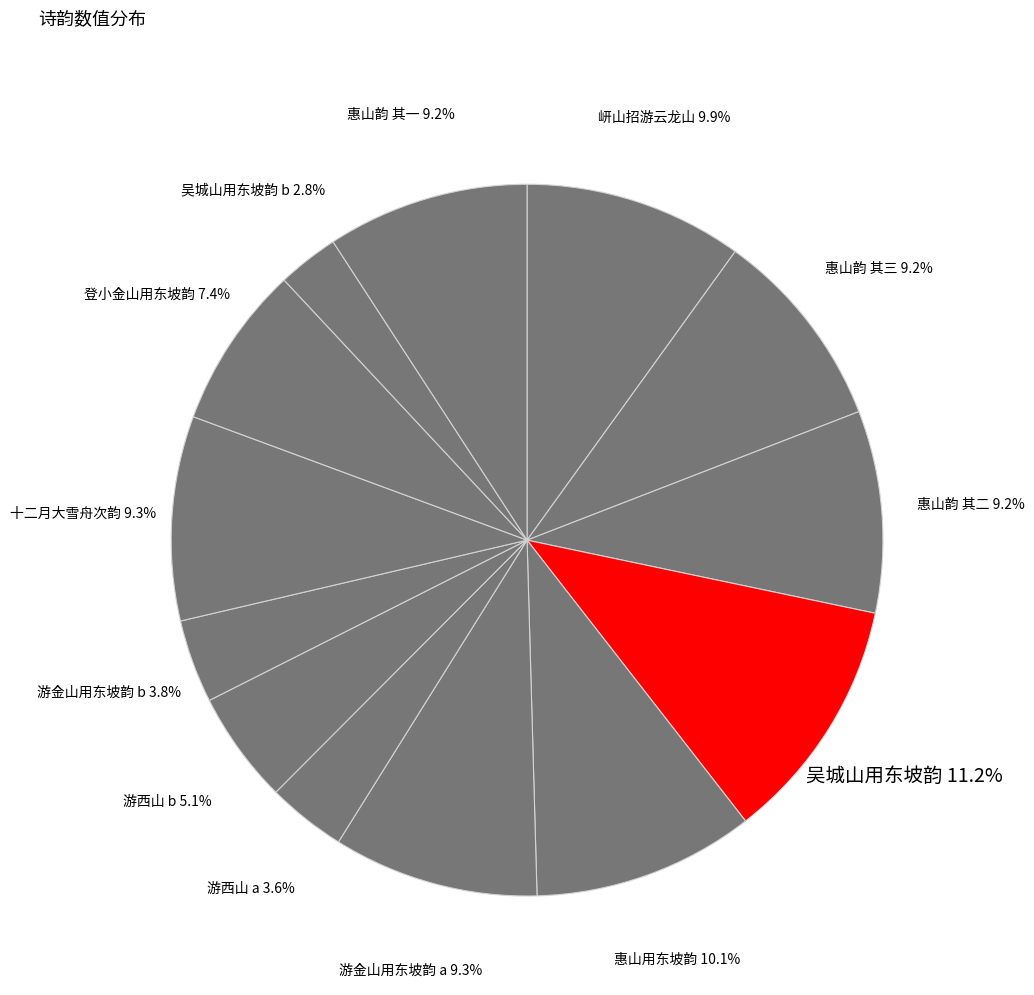

Which has a higher value, 游西山 a or 游西山 b?

游西山 b